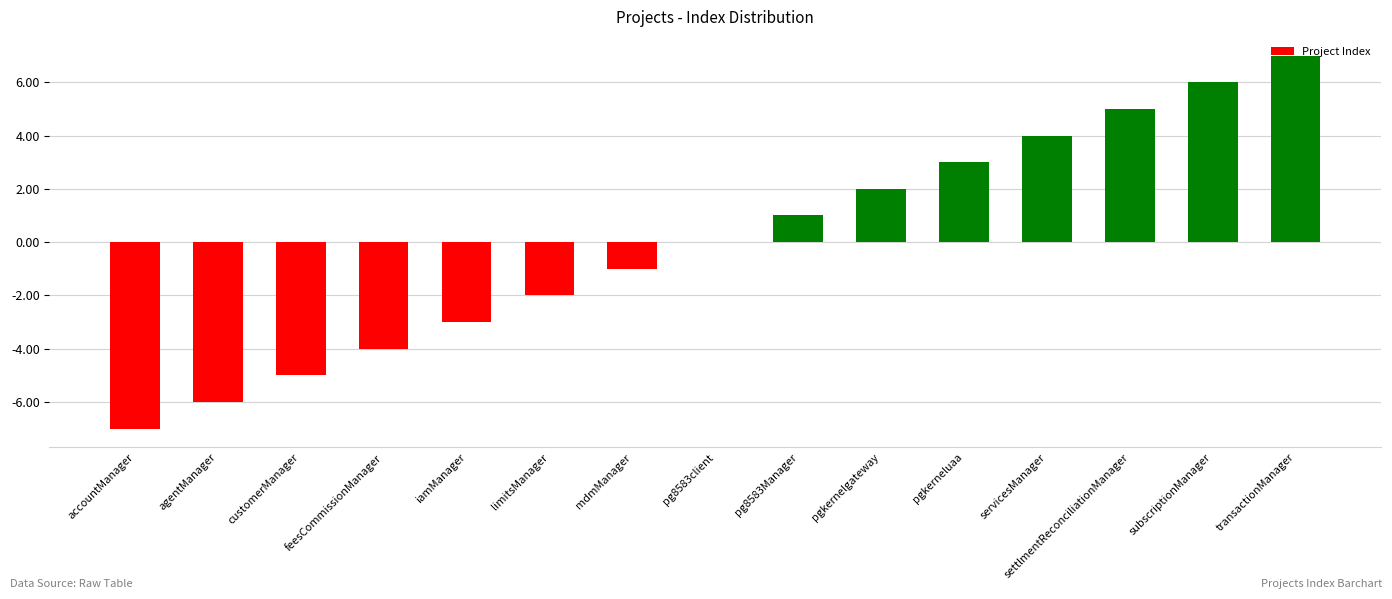

Between pgkerneluaa and pg8583Manager, which is larger?

pgkerneluaa